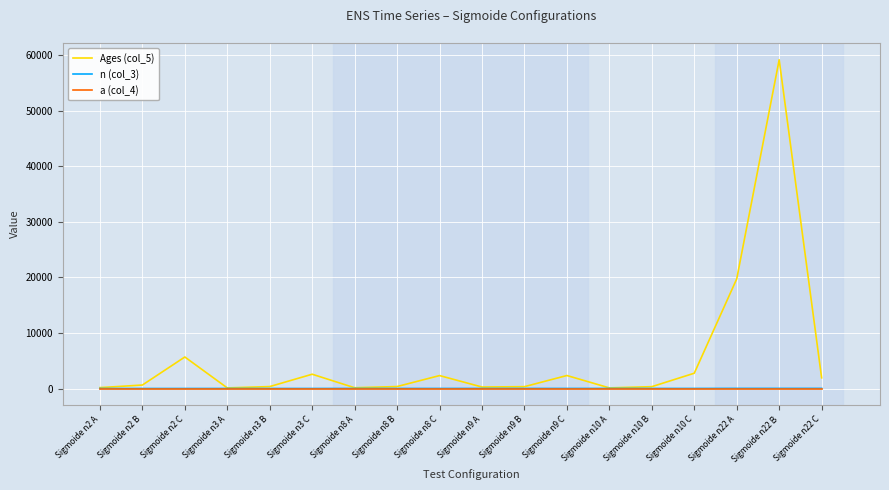

Which series has the largest total across all categories?

Ages (col_5)